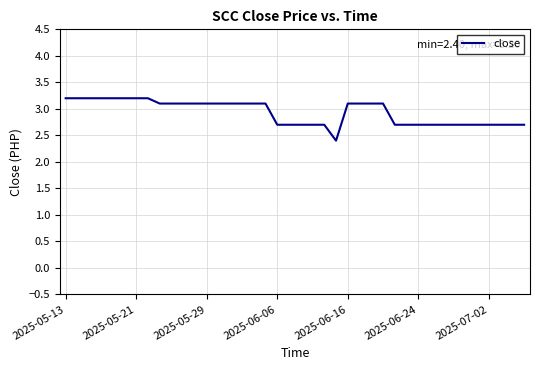

Reading right to left, what are all the values shown in this chart?

2.7	2.7	2.7	2.7	2.7	2.7	2.7	2.7	2.7	2.7	2.7	2.7	3.1	3.1	3.1	3.1	2.4	2.7	2.7	2.7	2.7	2.7	3.1	3.1	3.1	3.1	3.1	3.1	3.1	3.1	3.1	3.1	3.2	3.2	3.2	3.2	3.2	3.2	3.2	3.2